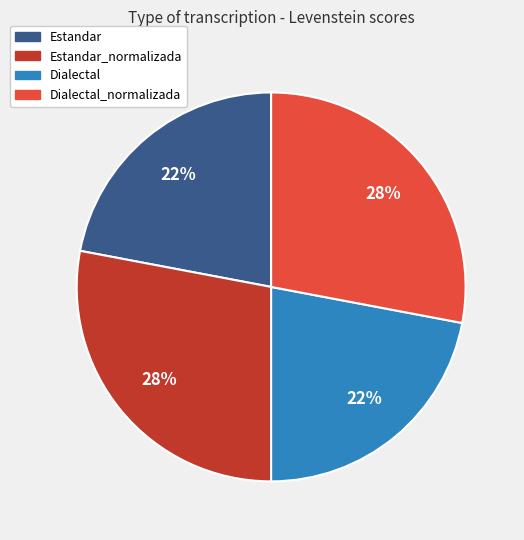

To the nearest percent, what is the difference between the largest and smallest slice percentages?

6%